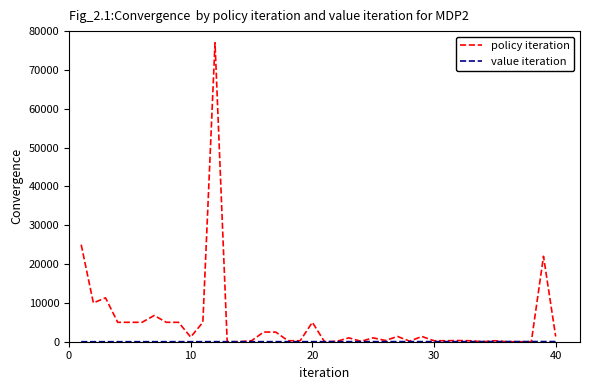

Which series has the largest range (max minus min)?

policy iteration